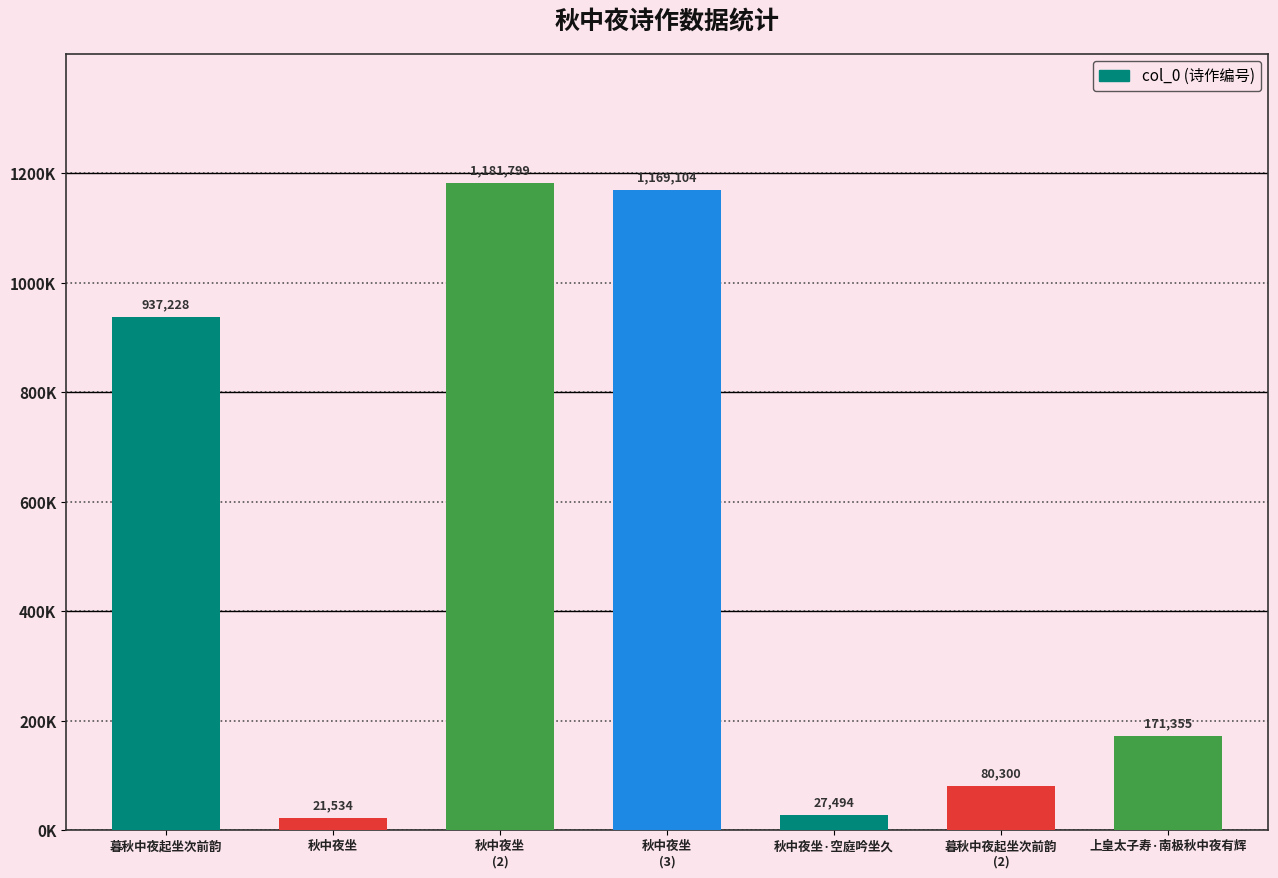

What is the difference between the maximum and minimum values?

1160265